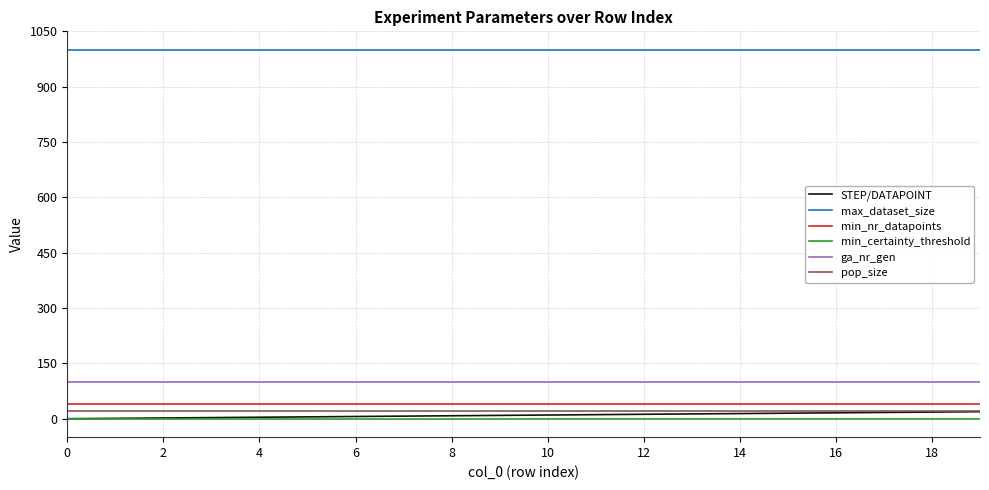

What is the maximum value shown in the chart?

1000